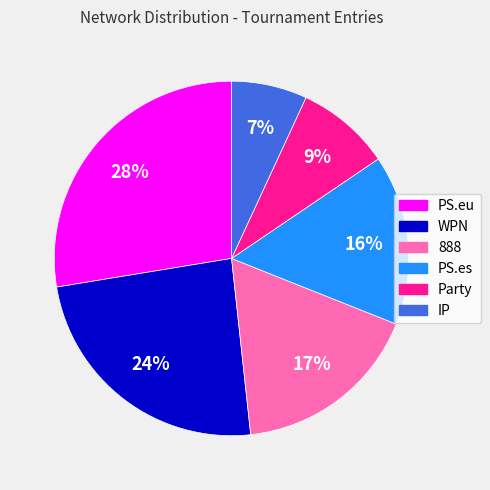

To the nearest percent, what is the average slice percentage?

17%